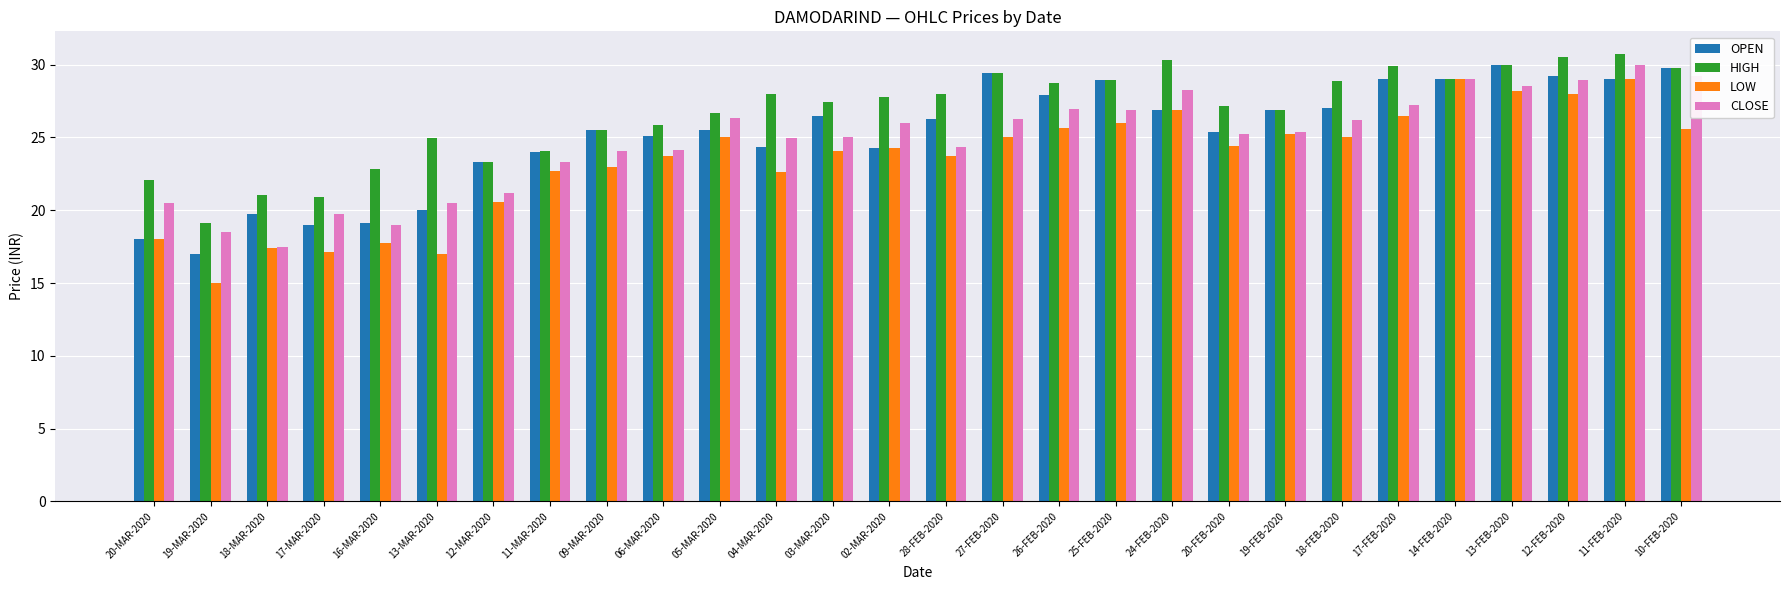

What is the highest value of the HIGH series?

30.8